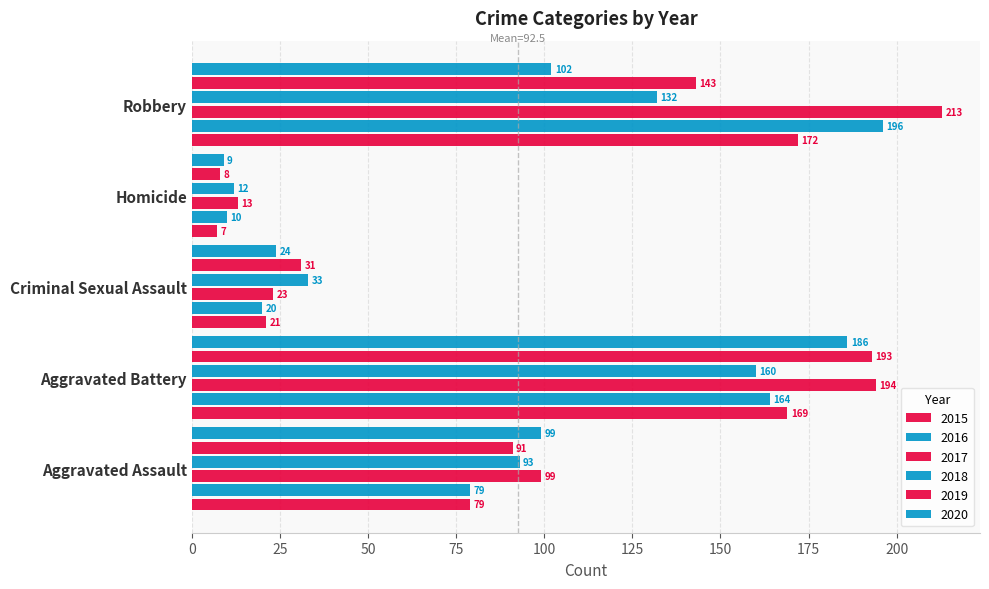

Is the value of 2016 at Robbery greater than the value of 2018 at Aggravated Assault?

Yes